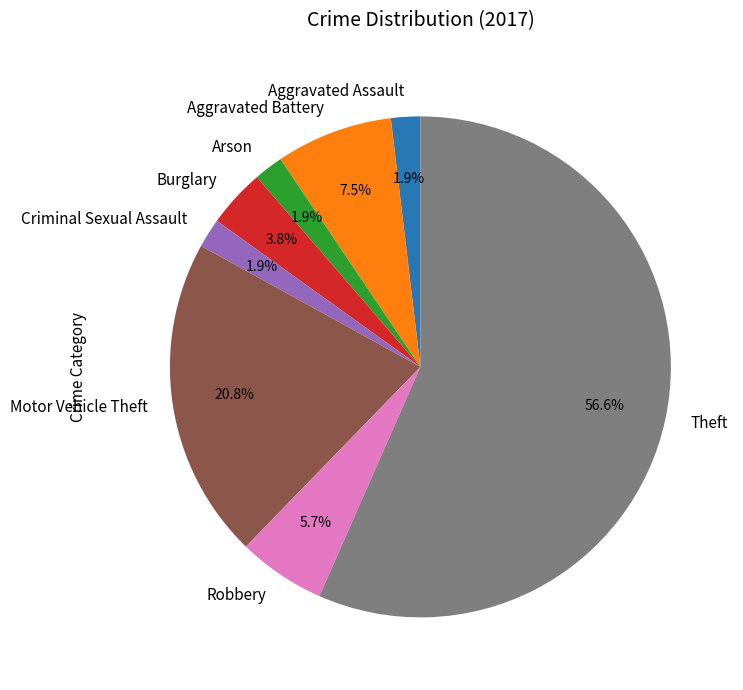

To the nearest percent, what portion does Robbery represent?

6%